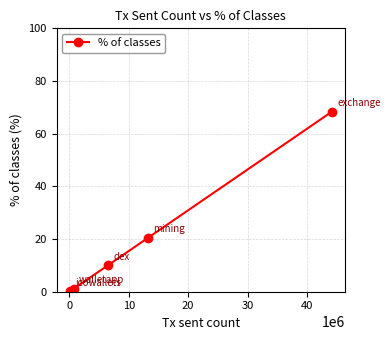

What is the value of the 5th point from the left?

68.4